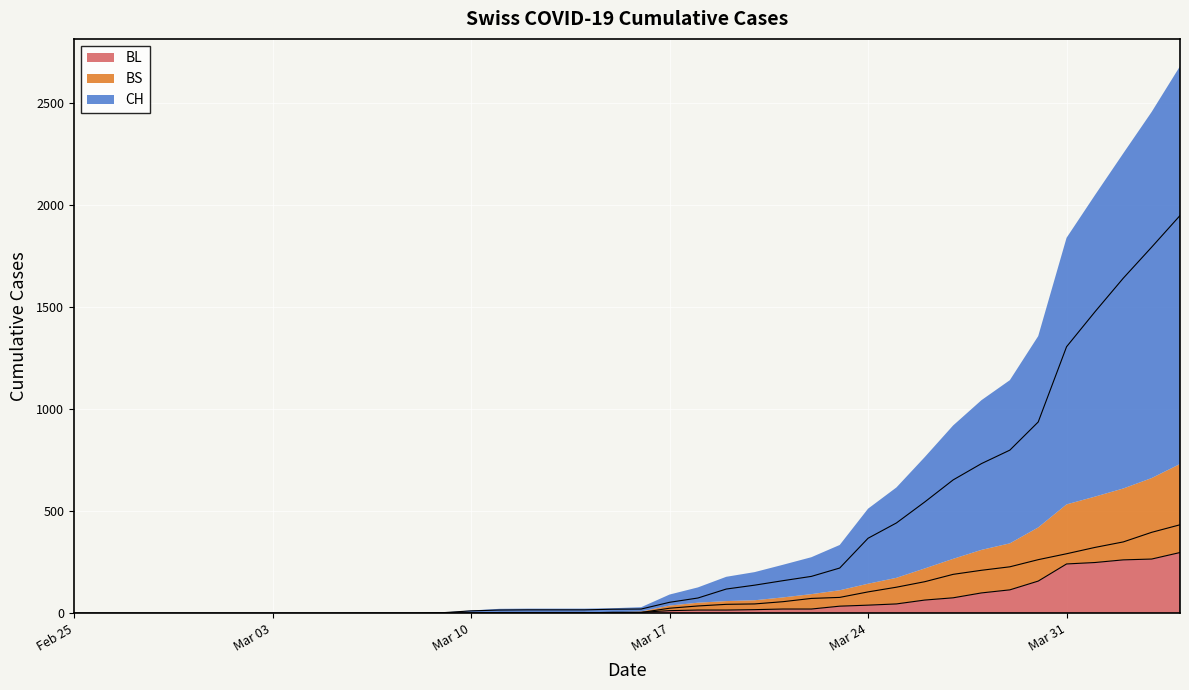

At which category does the chart reach its minimum across all series?

Feb 25